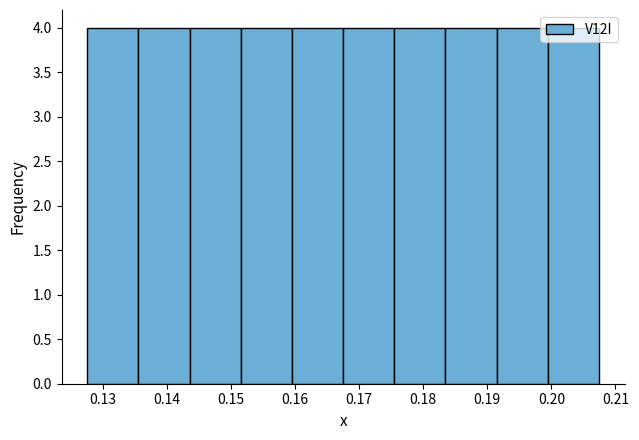

Reading left to right, transcribe this chart: for each bar, give the range it covers on the x-axis and its height. Neither the bar edges nor the heights are printed on the chart, so give them approximately, as read against the axes.

0.128 to 0.136: 4
0.136 to 0.144: 4
0.144 to 0.152: 4
0.152 to 0.160: 4
0.160 to 0.168: 4
0.168 to 0.175: 4
0.175 to 0.183: 4
0.183 to 0.191: 4
0.191 to 0.199: 4
0.199 to 0.207: 4